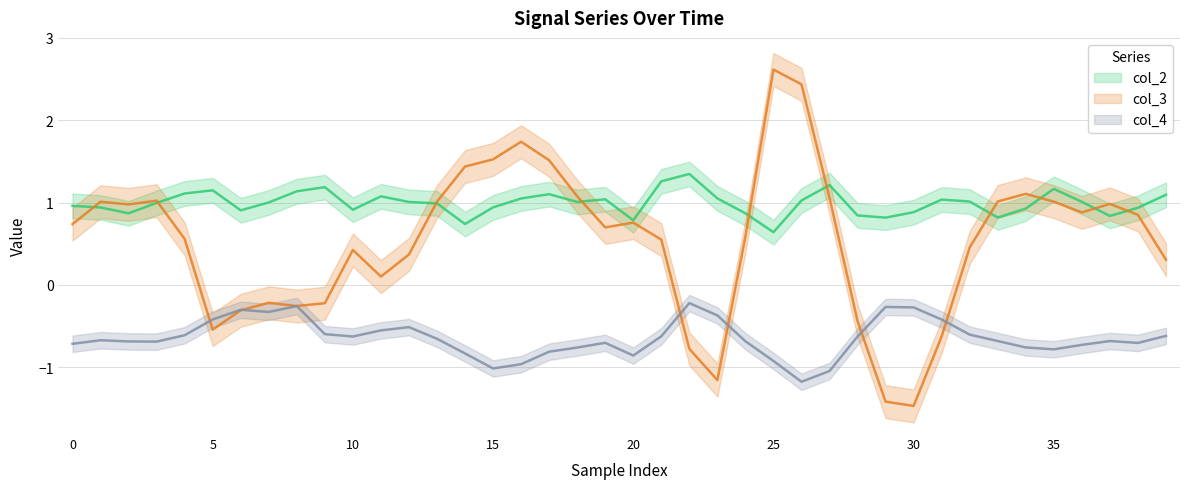

Which series has the largest total across all categories?

col_2